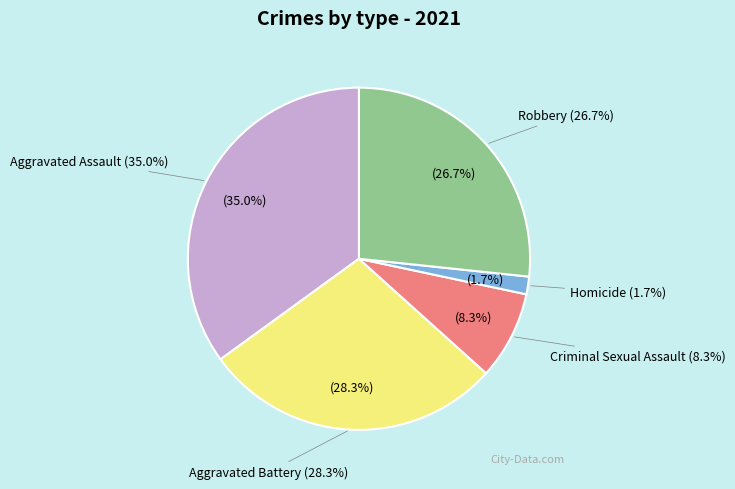

Is it true that Aggravated Assault is 35% of the pie?

True